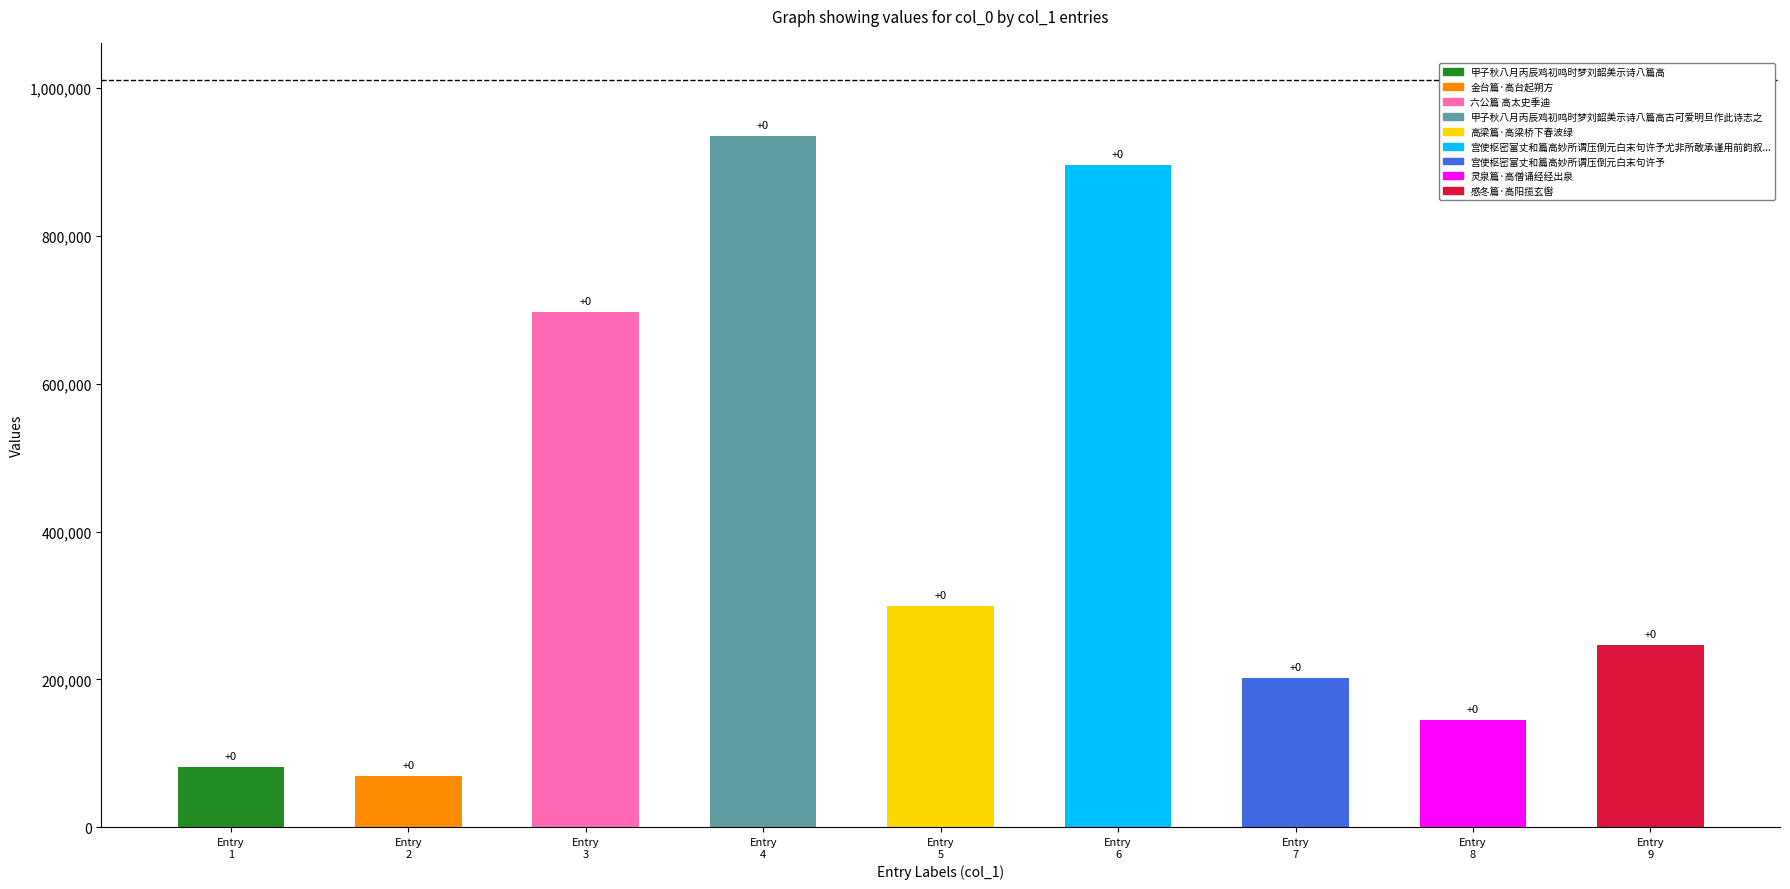

What is the label of the 3rd bar from the right?

宫使枢密富丈和篇高妙所谓压倒元白末句许予